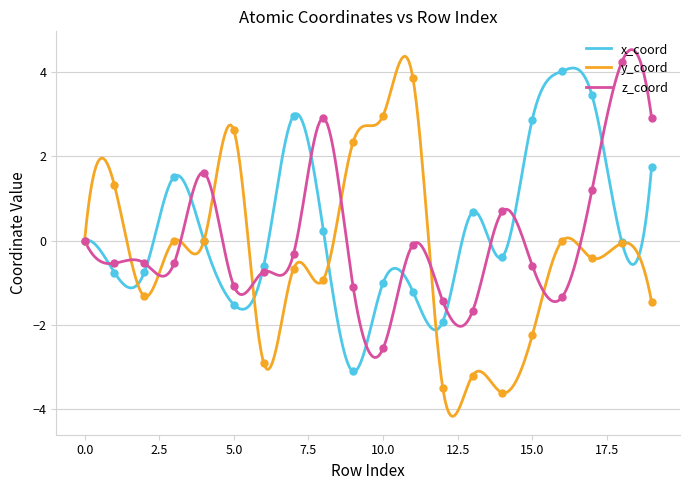

At which category is the sum across all series the highest?

17